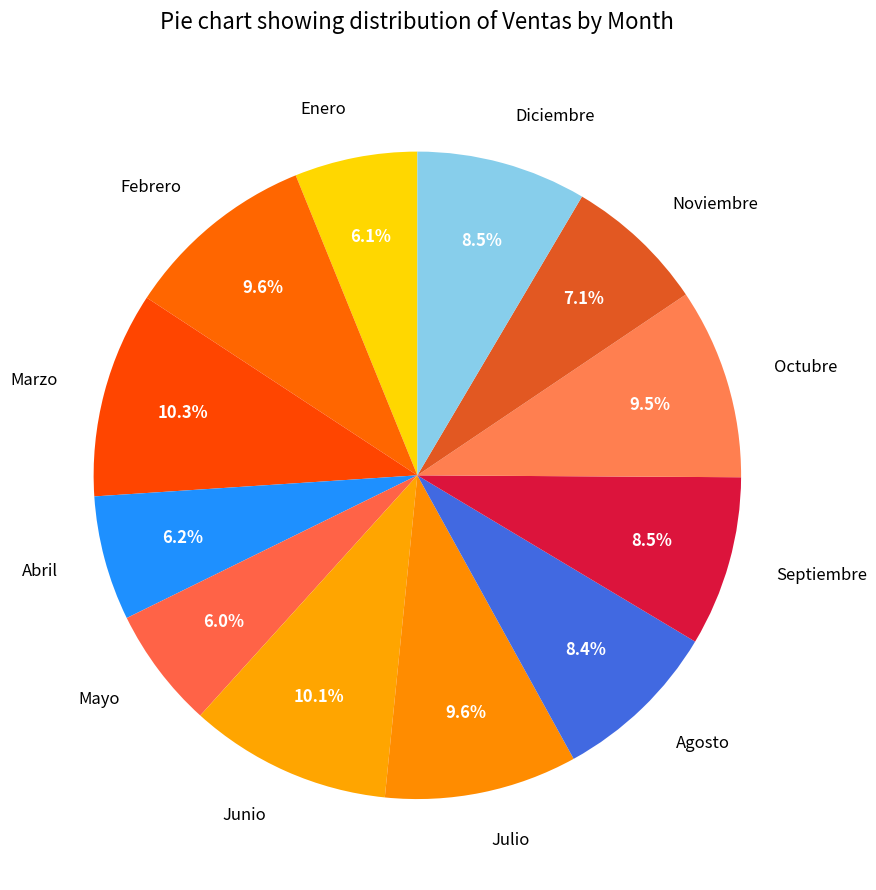

To the nearest percent, what portion does Abril represent?

6%